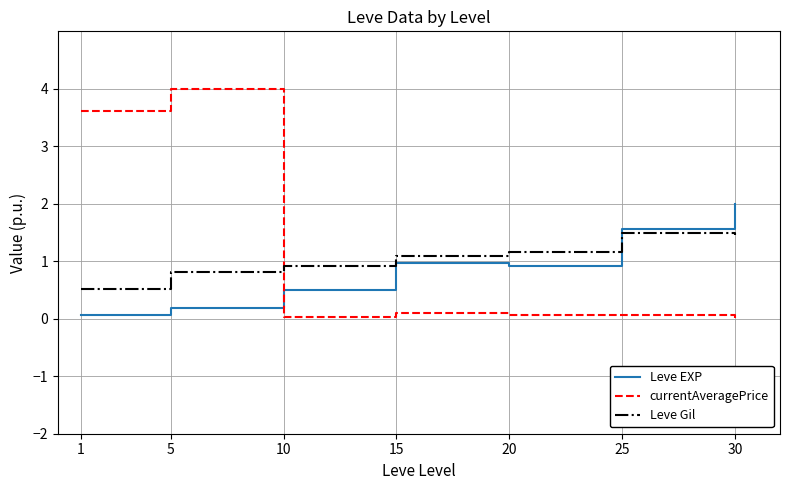

Is the value of Leve Gil at 10 greater than the value of currentAveragePrice at 10?

Yes